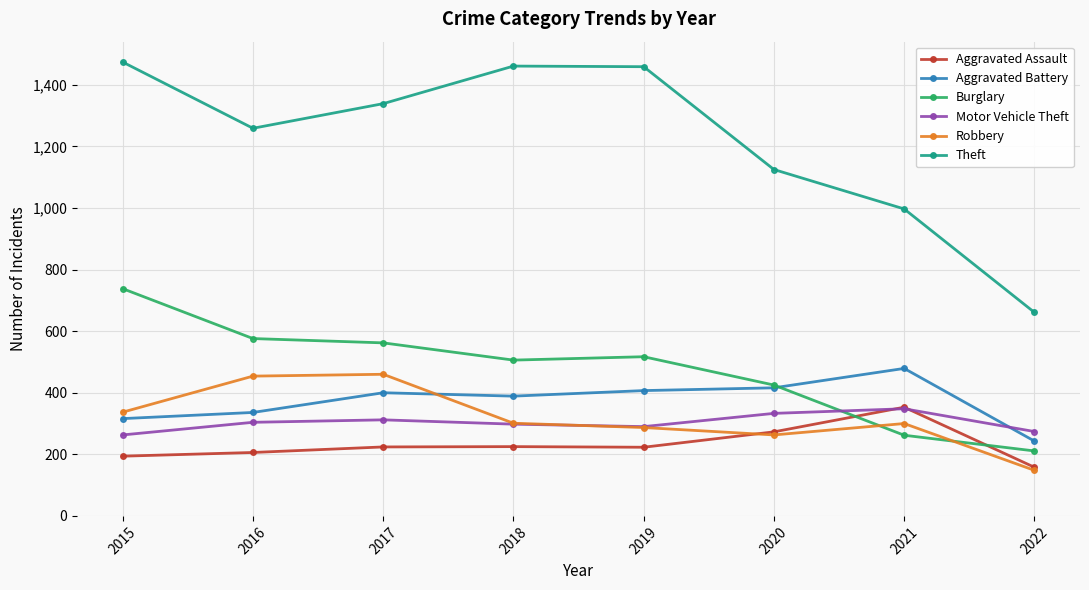

What is the sum of the Theft values at 2022 and 2016?

1920